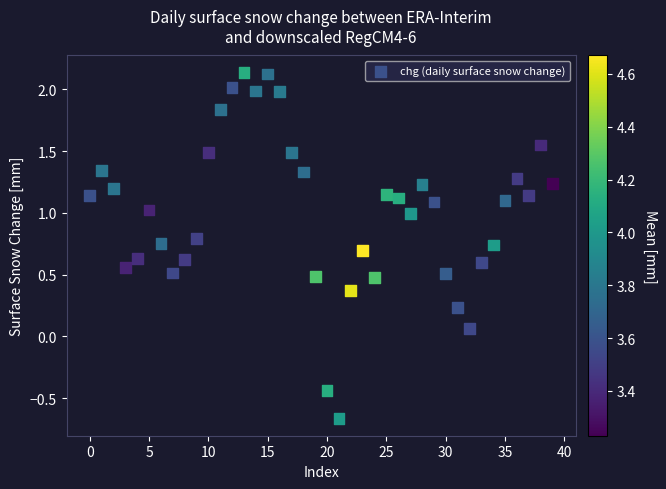

What is the range of Y values (max minus min)?

2.8